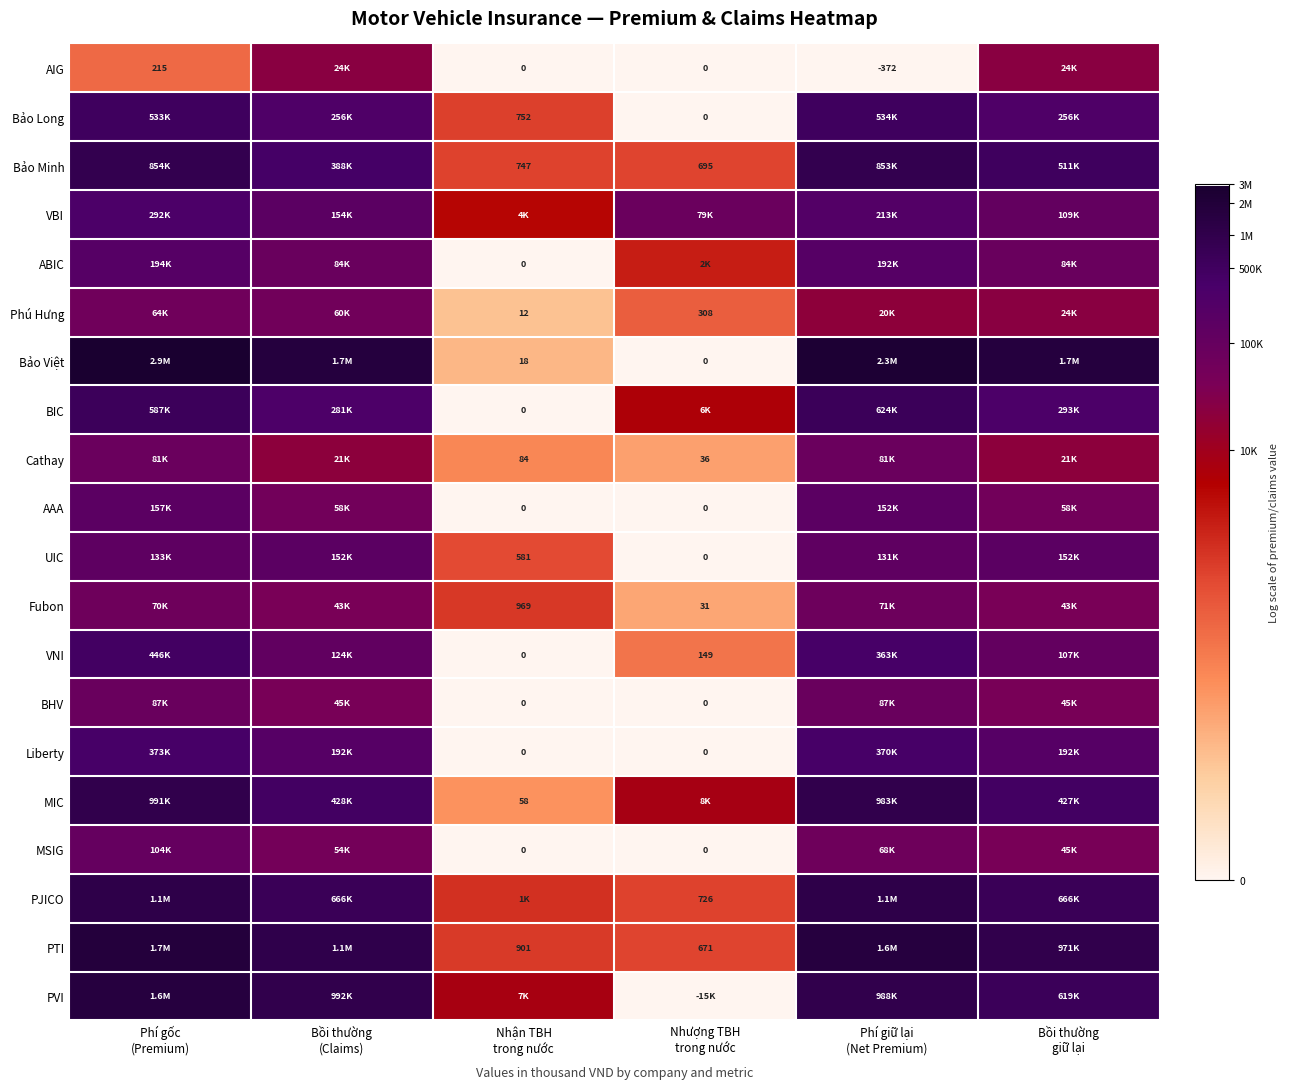

Which has a higher value, Bồi thường
giữ lại or Phí gốc
(Premium)?

Bồi thường
giữ lại